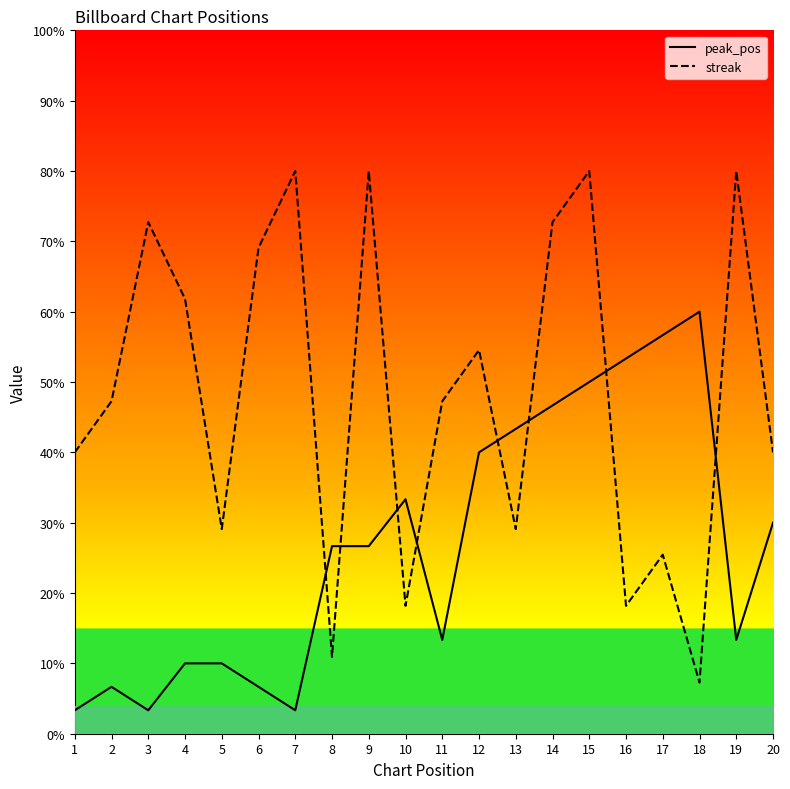

The value of streak at 3 is 72.7. True or false?

True